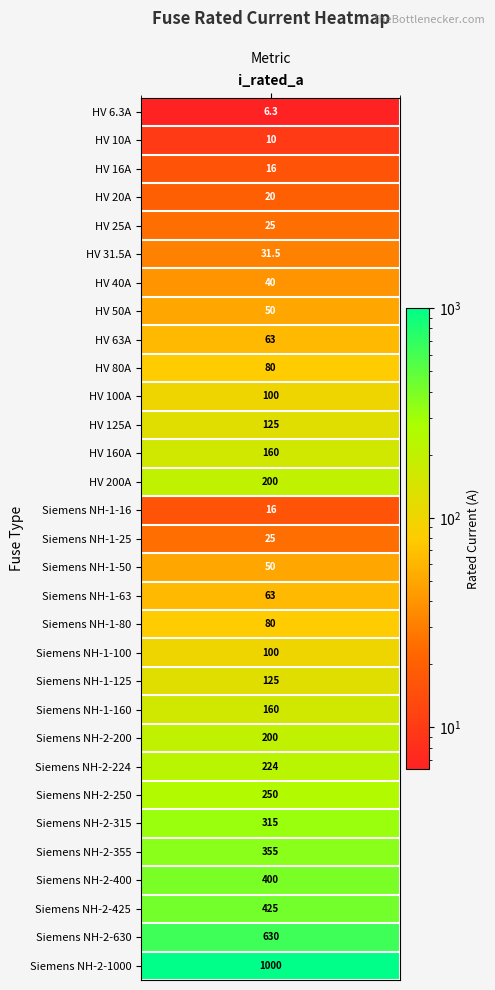

Read the value at 9.

80.0